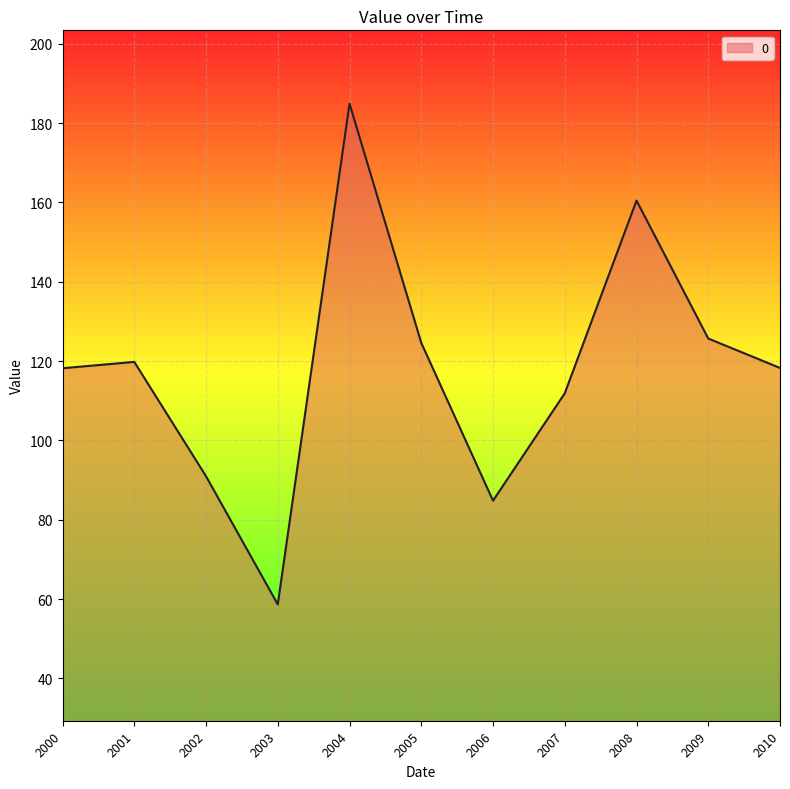

What value does the data have at 2009?

125.7